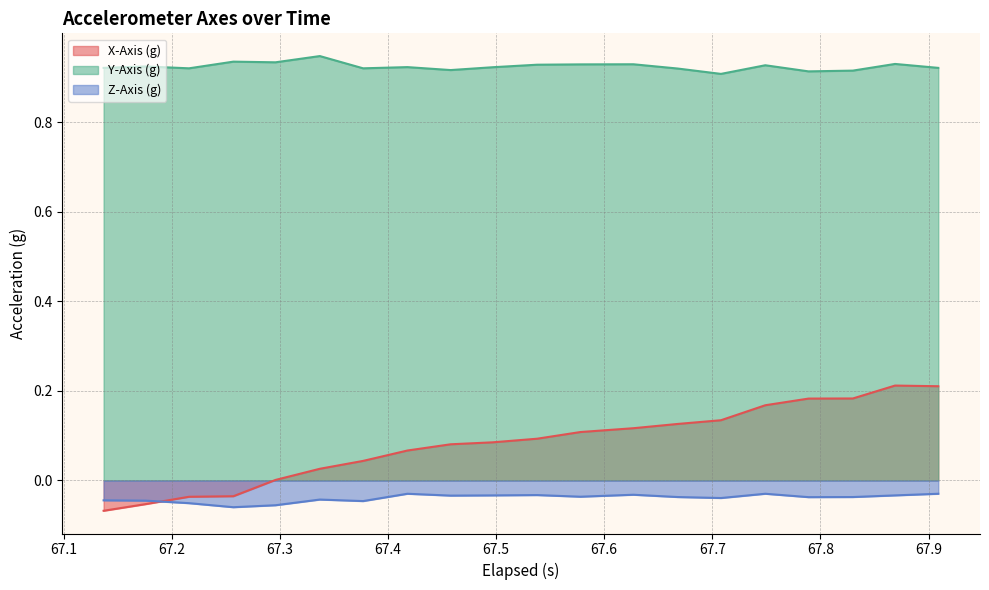

Which series has the largest total across all categories?

Y-Axis (g)